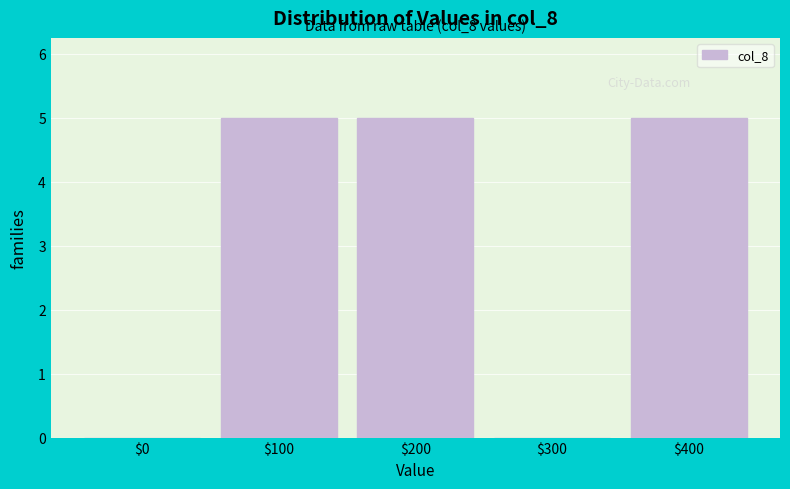

Is it true that the value at $300 is 0?

True